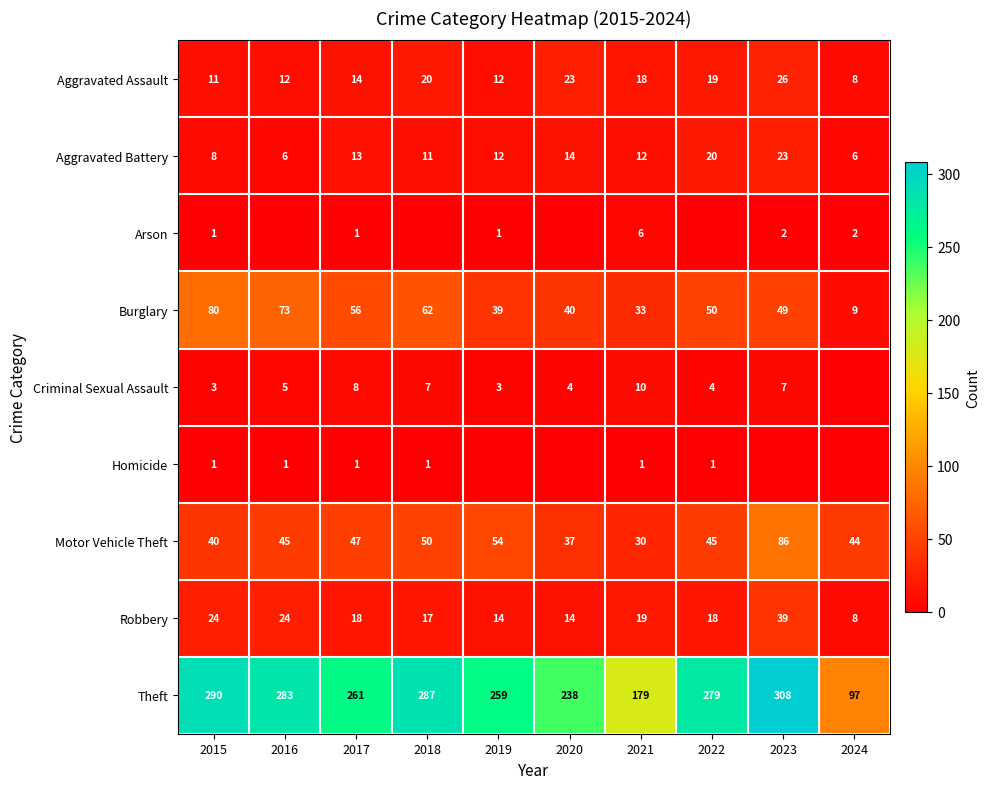

At how many categories does at least one series exceed 279?

4